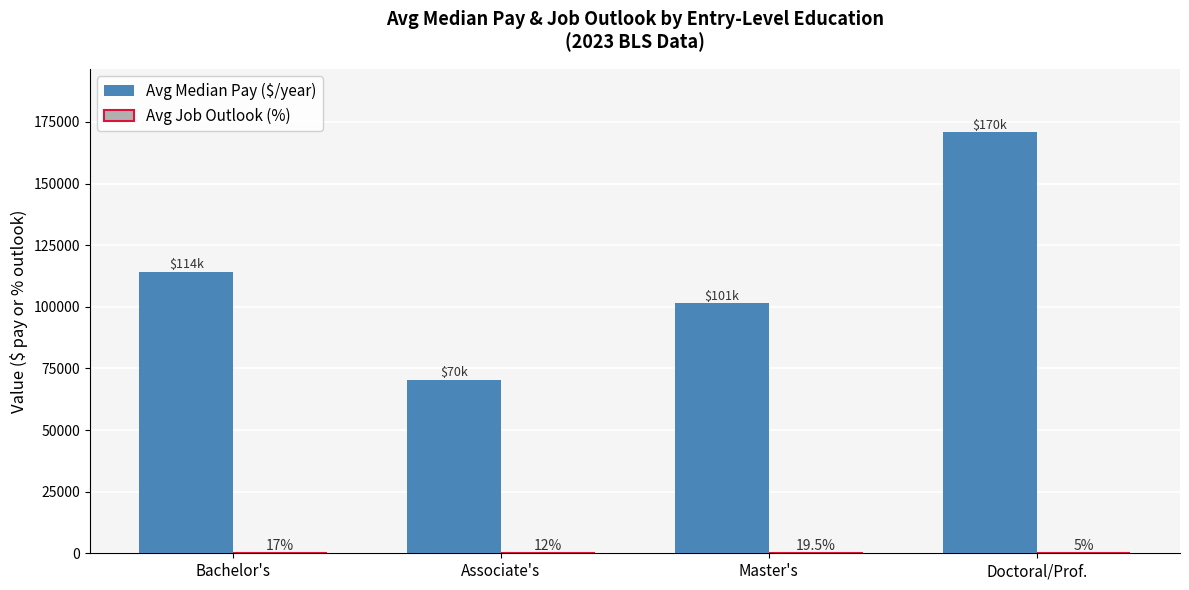

What value does the Avg Median Pay ($/year) series have at Bachelor's?

114248.0